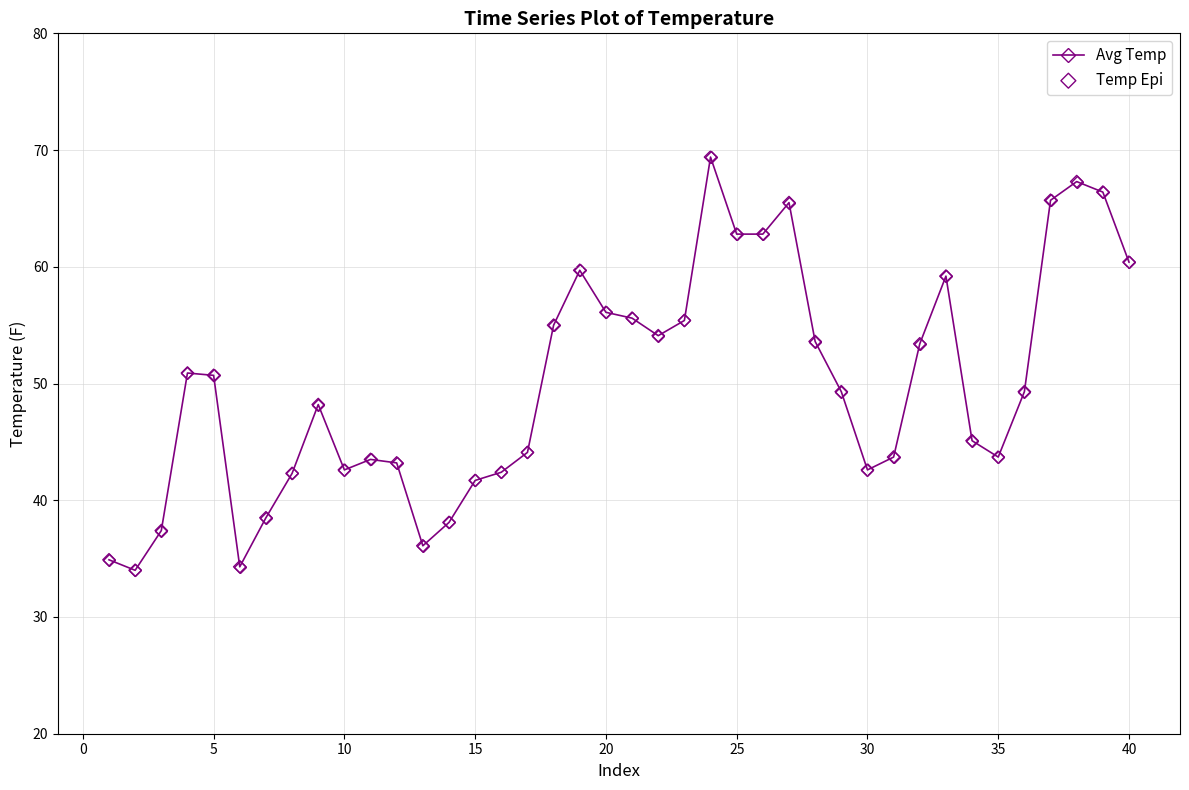

What is the value of the 25th point from the left?

62.8